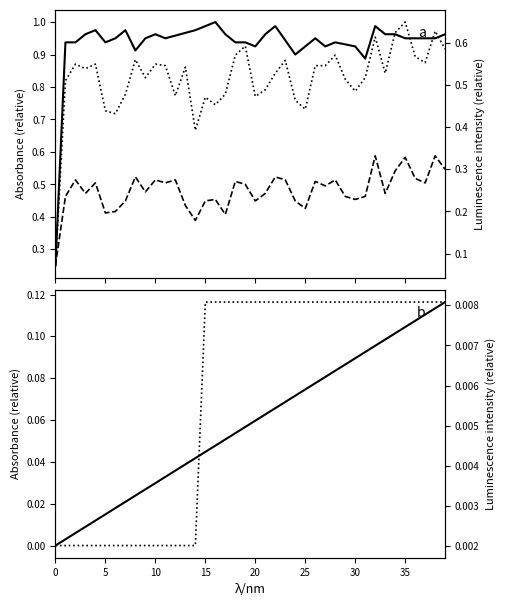

Does the chart display data point markers on the line(s)?

No